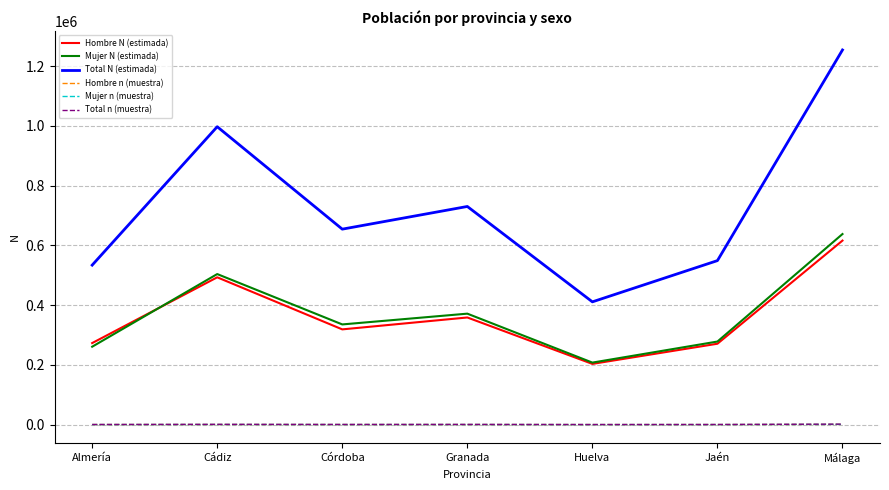

Which series changed the most between Cádiz and Málaga?

Total N (estimada)